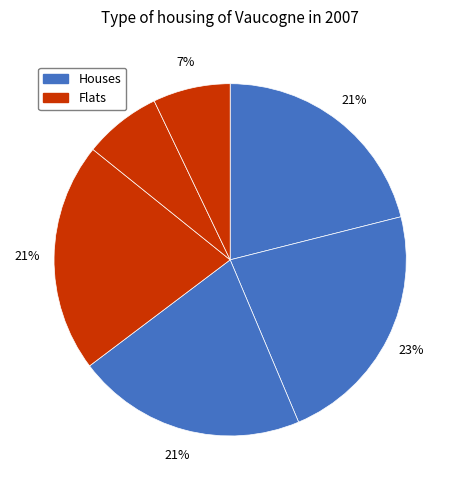

To the nearest percent, what is the average slice percentage?

17%